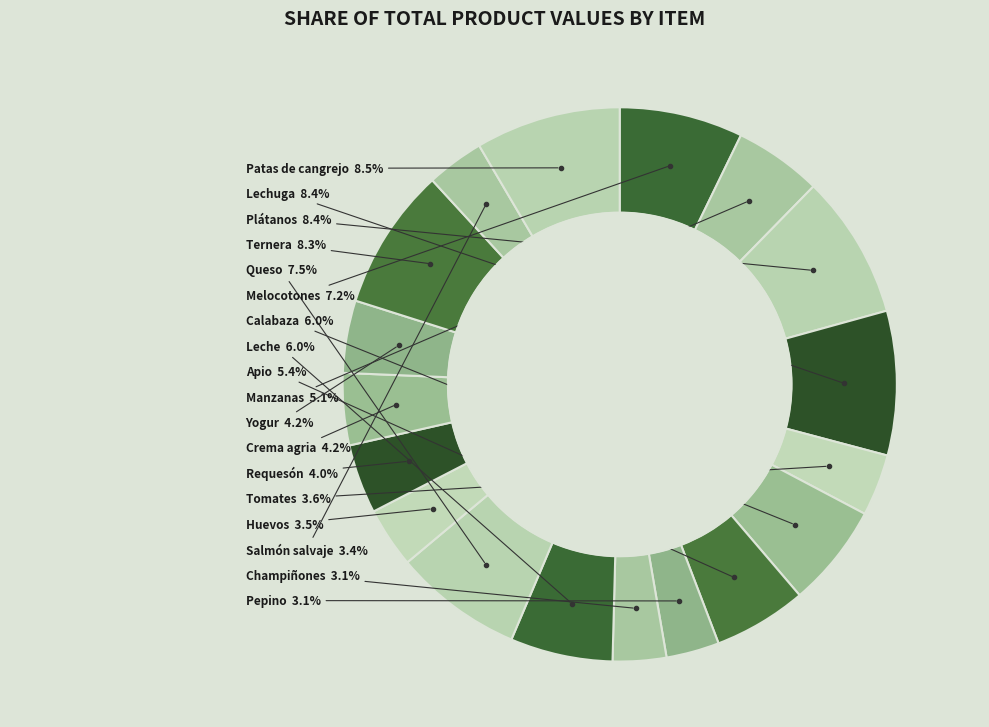

How many slices are in this pie chart?

18